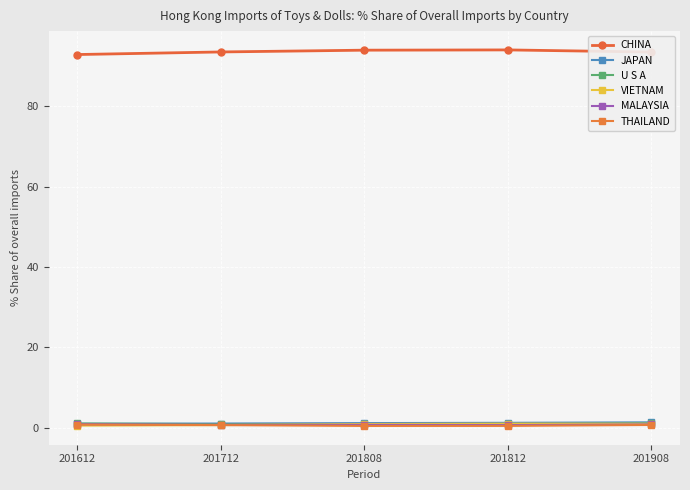

True or false: CHINA has a value of 93.6 at 201712.

True